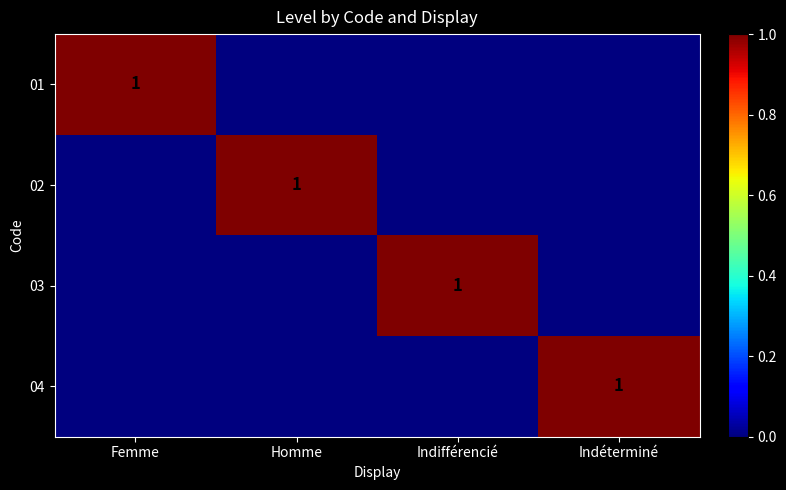

What is the highest value of the 03 series?

1